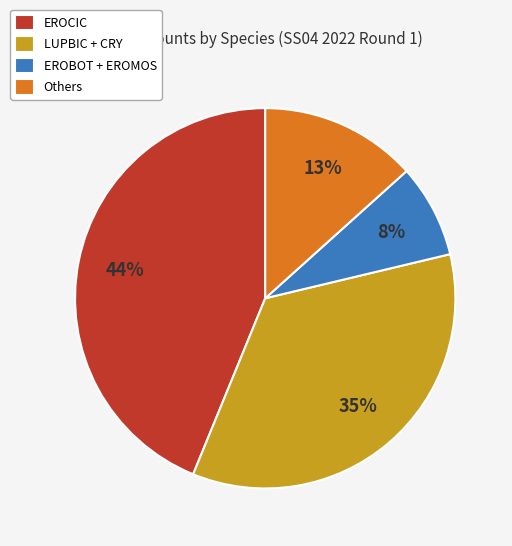

Approximately how many times larger is the value at Others compared to LUPBIC + CRY?

0.4